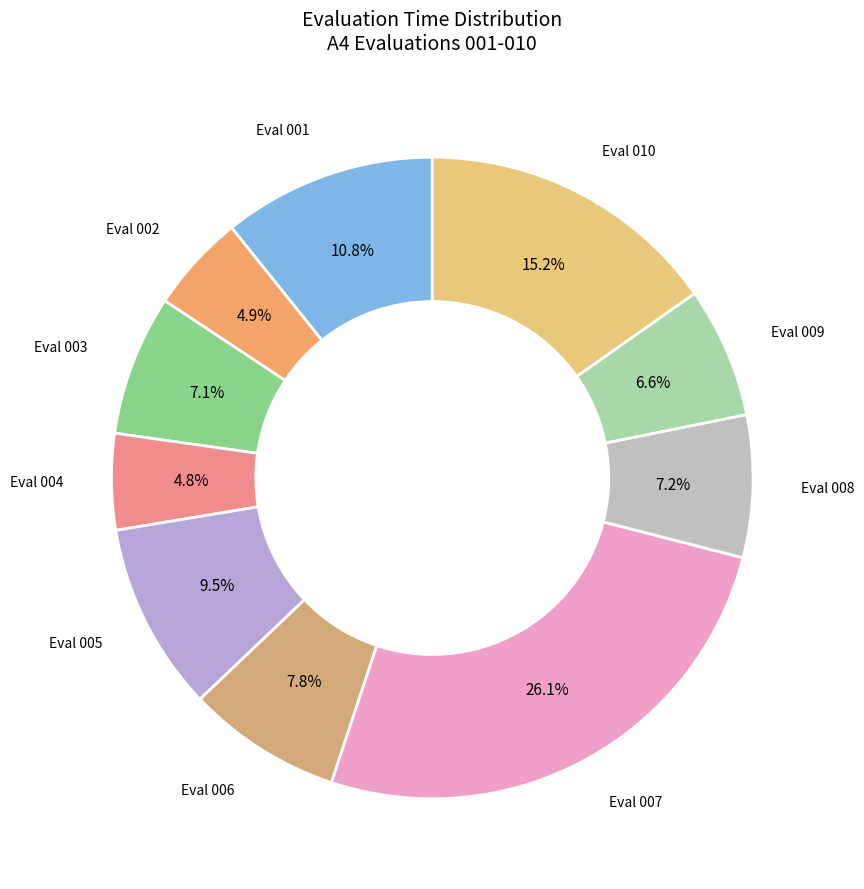

Does Eval 002 account for over 50% of the chart?

No